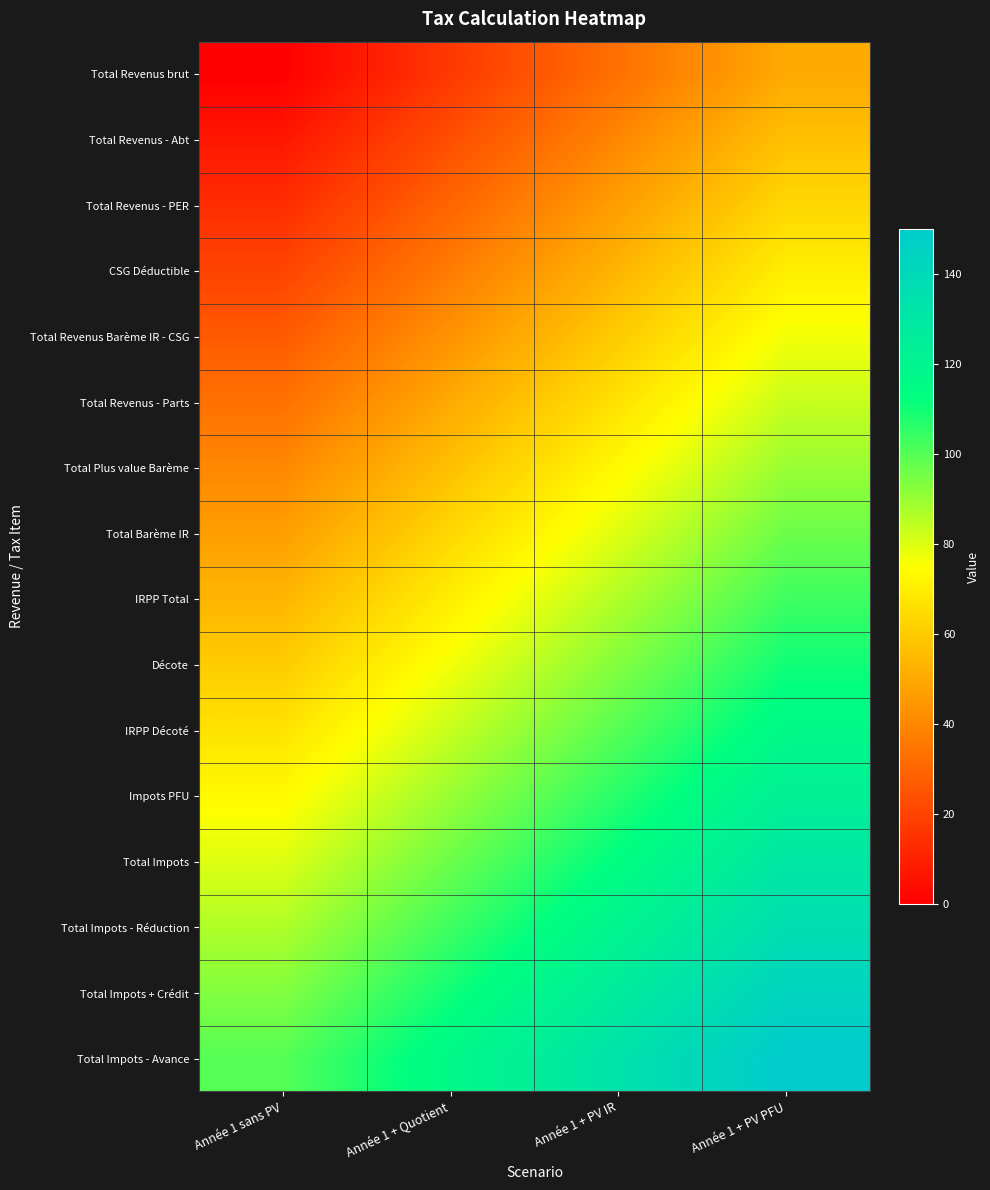

Reading left to right, list all the values displayed in this chart.

Total Revenus brut: Année 1 sans PV=0.0	Année 1 + Quotient=16.7	Année 1 + PV IR=33.3	Année 1 + PV PFU=50.0
Total Revenus - Abt: Année 1 sans PV=6.7	Année 1 + Quotient=23.3	Année 1 + PV IR=40.0	Année 1 + PV PFU=56.7
Total Revenus - PER: Année 1 sans PV=13.3	Année 1 + Quotient=30.0	Année 1 + PV IR=46.7	Année 1 + PV PFU=63.3
CSG Déductible: Année 1 sans PV=20.0	Année 1 + Quotient=36.7	Année 1 + PV IR=53.3	Année 1 + PV PFU=70.0
Total Revenus Barème IR - CSG: Année 1 sans PV=26.7	Année 1 + Quotient=43.3	Année 1 + PV IR=60.0	Année 1 + PV PFU=76.7
Total Revenus - Parts: Année 1 sans PV=33.3	Année 1 + Quotient=50.0	Année 1 + PV IR=66.7	Année 1 + PV PFU=83.3
Total Plus value Barème: Année 1 sans PV=40.0	Année 1 + Quotient=56.7	Année 1 + PV IR=73.3	Année 1 + PV PFU=90.0
Total Barème IR: Année 1 sans PV=46.7	Année 1 + Quotient=63.3	Année 1 + PV IR=80.0	Année 1 + PV PFU=96.7
IRPP Total: Année 1 sans PV=53.3	Année 1 + Quotient=70.0	Année 1 + PV IR=86.7	Année 1 + PV PFU=103.3
Décote: Année 1 sans PV=60.0	Année 1 + Quotient=76.7	Année 1 + PV IR=93.3	Année 1 + PV PFU=110.0
IRPP Décoté: Année 1 sans PV=66.7	Année 1 + Quotient=83.3	Année 1 + PV IR=100.0	Année 1 + PV PFU=116.7
Impots PFU: Année 1 sans PV=73.3	Année 1 + Quotient=90.0	Année 1 + PV IR=106.7	Année 1 + PV PFU=123.3
Total Impots: Année 1 sans PV=80.0	Année 1 + Quotient=96.7	Année 1 + PV IR=113.3	Année 1 + PV PFU=130.0
Total Impots - Réduction: Année 1 sans PV=86.7	Année 1 + Quotient=103.3	Année 1 + PV IR=120.0	Année 1 + PV PFU=136.7
Total Impots + Crédit: Année 1 sans PV=93.3	Année 1 + Quotient=110.0	Année 1 + PV IR=126.7	Année 1 + PV PFU=143.3
Total Impots - Avance: Année 1 sans PV=100.0	Année 1 + Quotient=116.7	Année 1 + PV IR=133.3	Année 1 + PV PFU=150.0